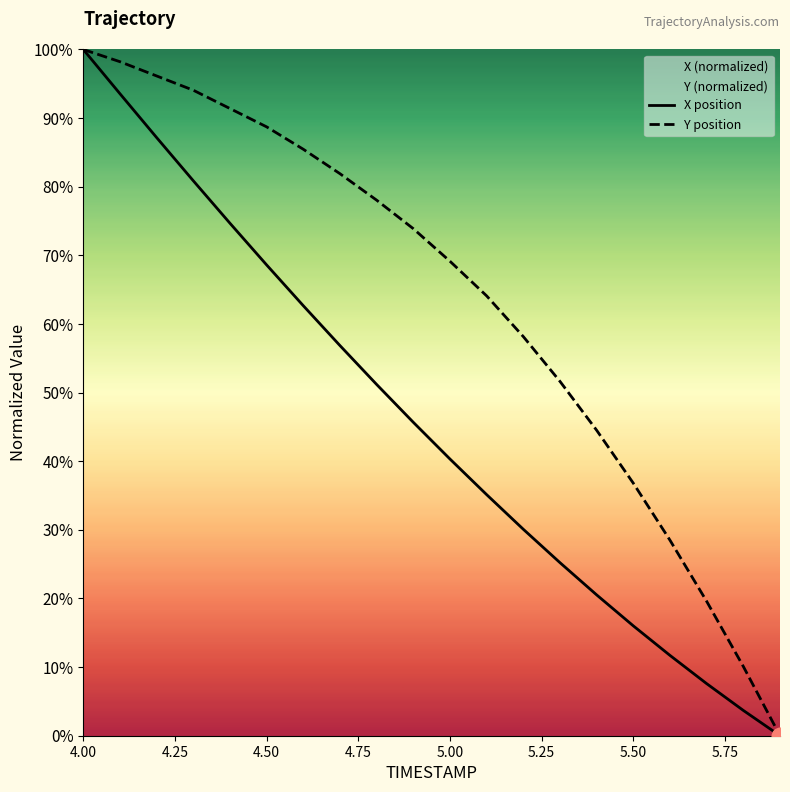

Reading left to right, extract all data points from this chart.

X: 100.0	93.6	87.2	80.9	74.7	68.6	62.7	56.9	51.2	45.7	40.3	35.1	30.1	25.2	20.5	16.0	11.7	7.6	3.7	0.0
Y: 100.0	98.2	96.1	94.1	91.4	88.7	85.5	81.9	78.0	73.9	69.1	64.1	58.2	51.6	44.5	36.8	28.5	19.6	10.1	0.0